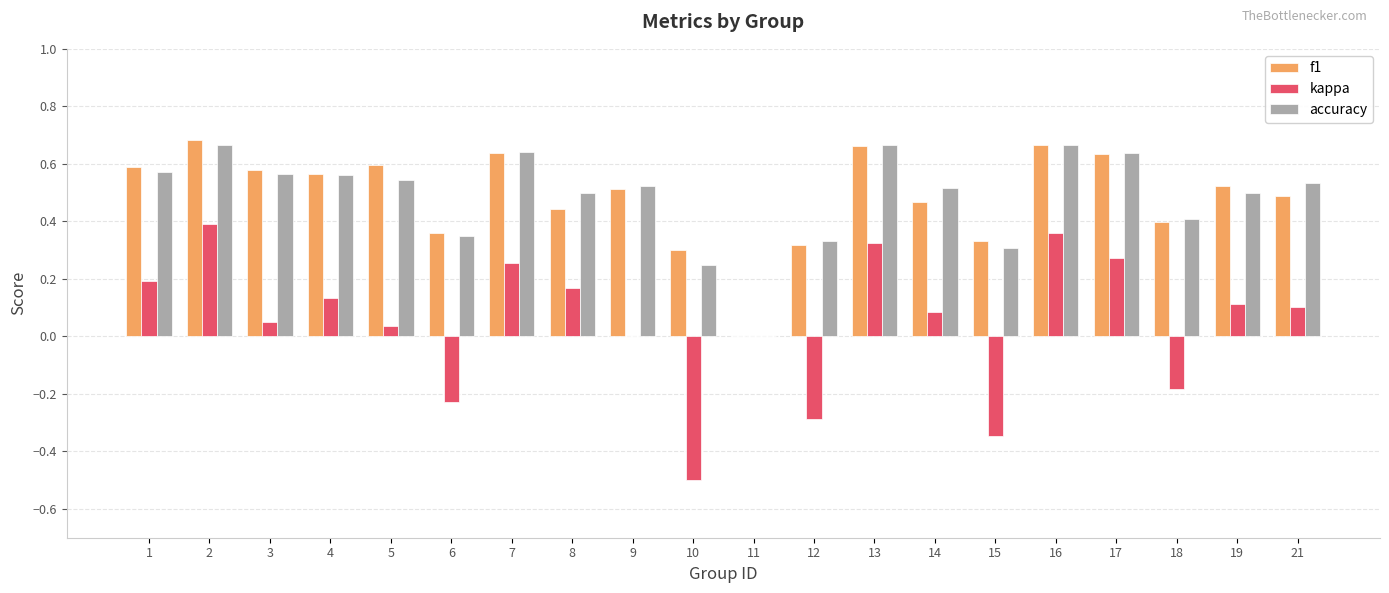

How many groups of bars are there?

20